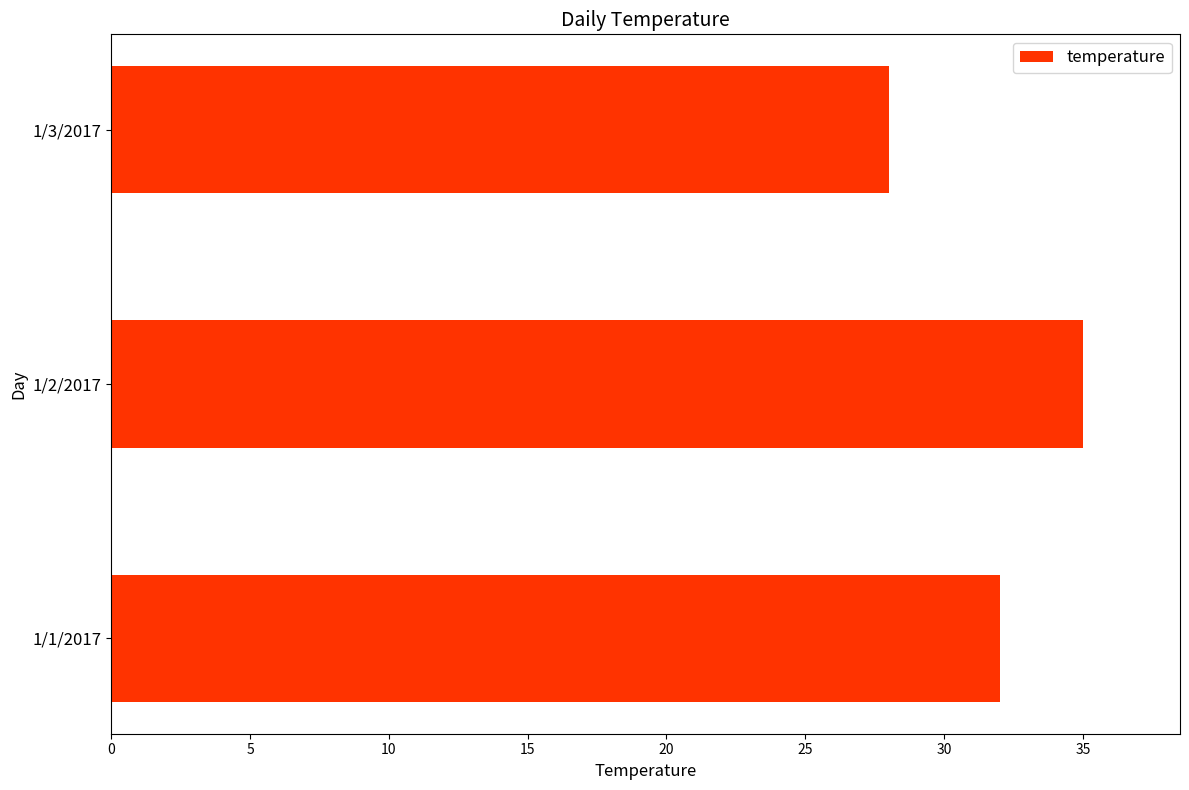

What is the sum of all values?

95